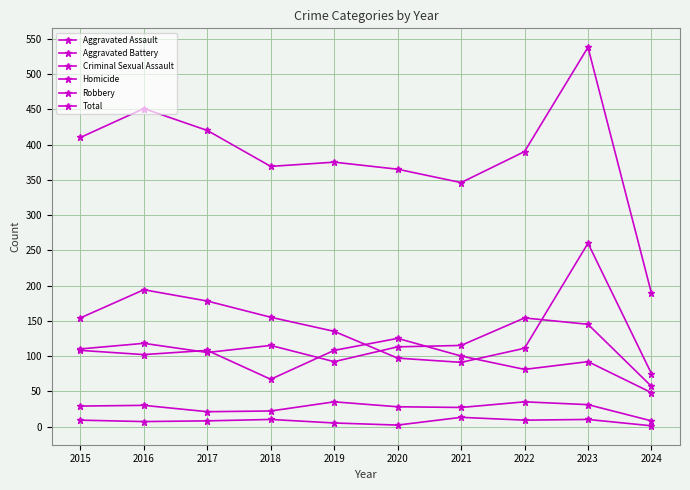

How many lines are shown in the chart?

6